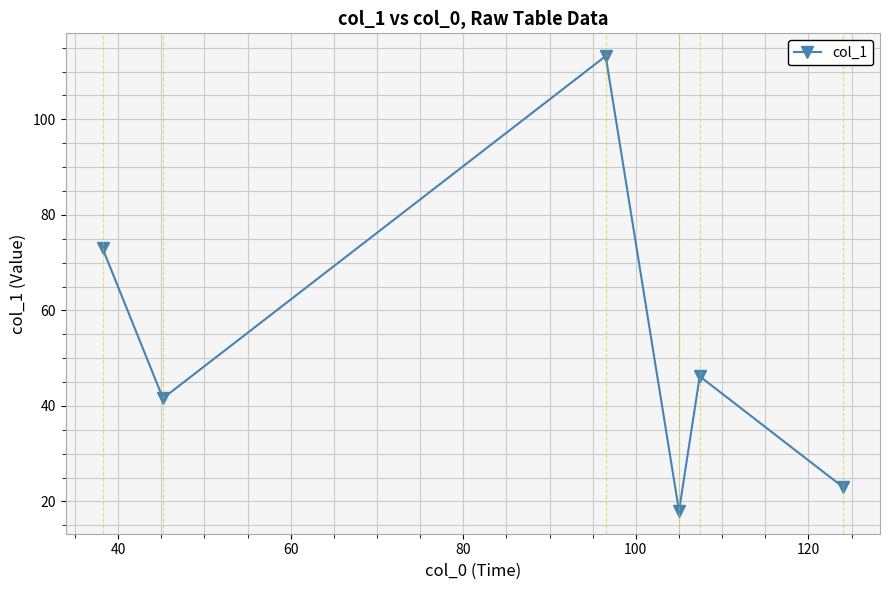

How many lines are shown in the chart?

1